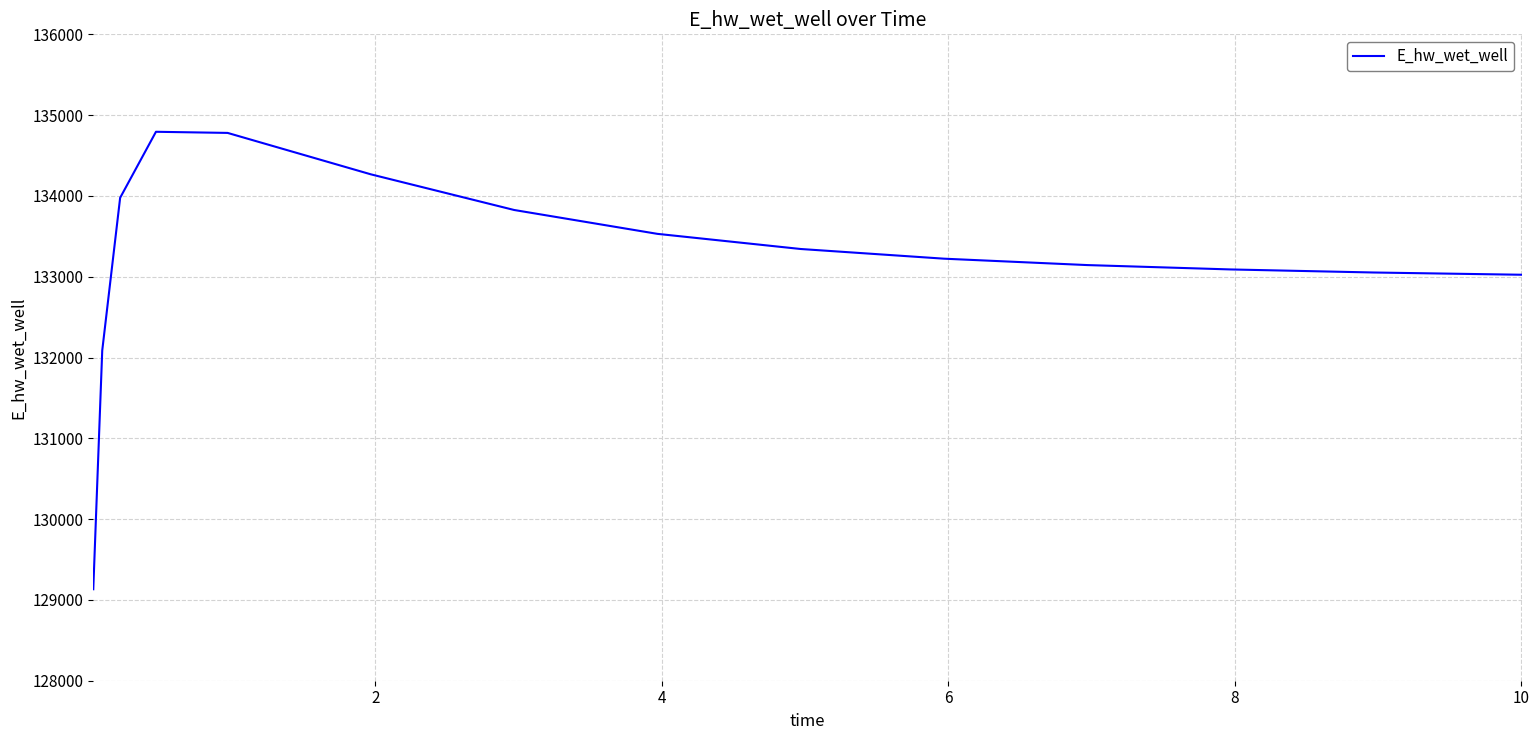

What is the minimum value shown in the chart?

129132.0